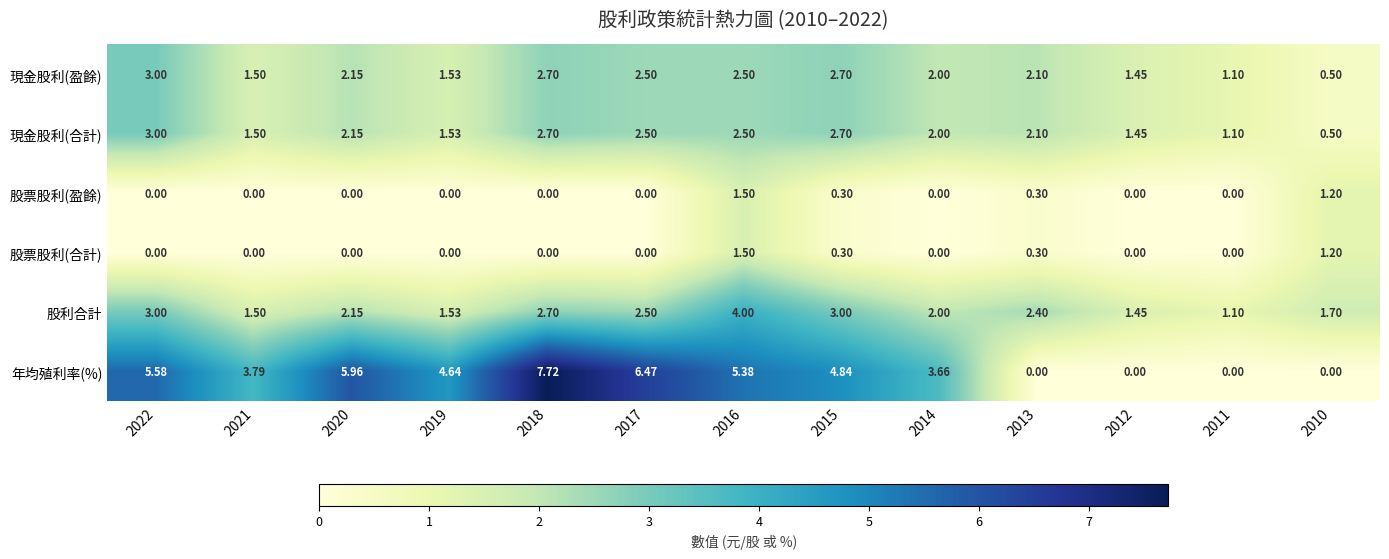

Is the value of 現金股利(盈餘) at 2020 greater than the value of 股利合計 at 2011?

Yes